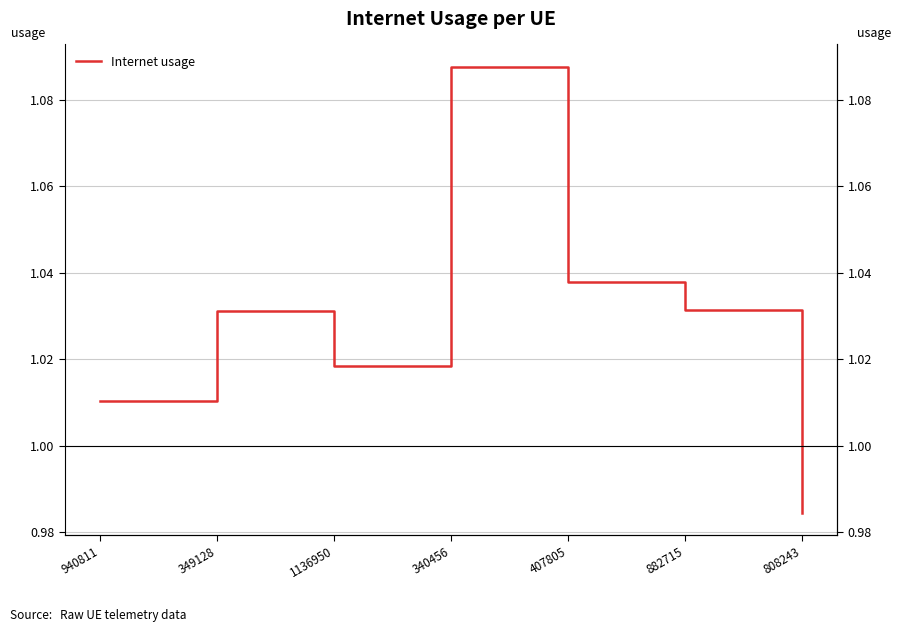

At which category does the data reach its first local peak?

349128